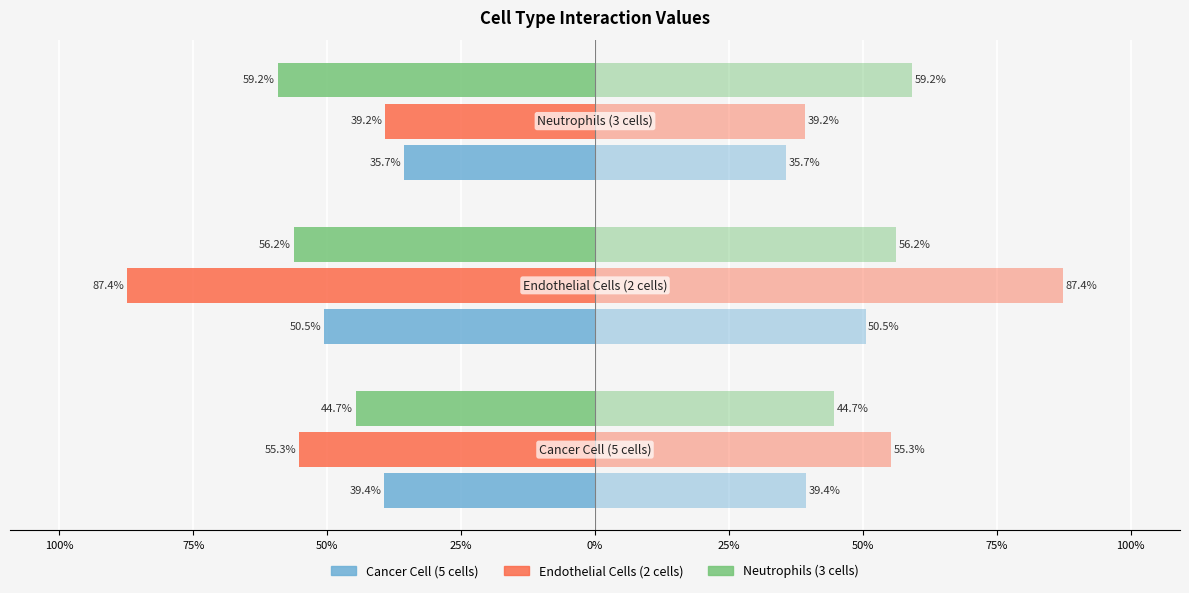

The Neutrophils
(3 cells) series shows -68.1 at 125%. True or false?

False